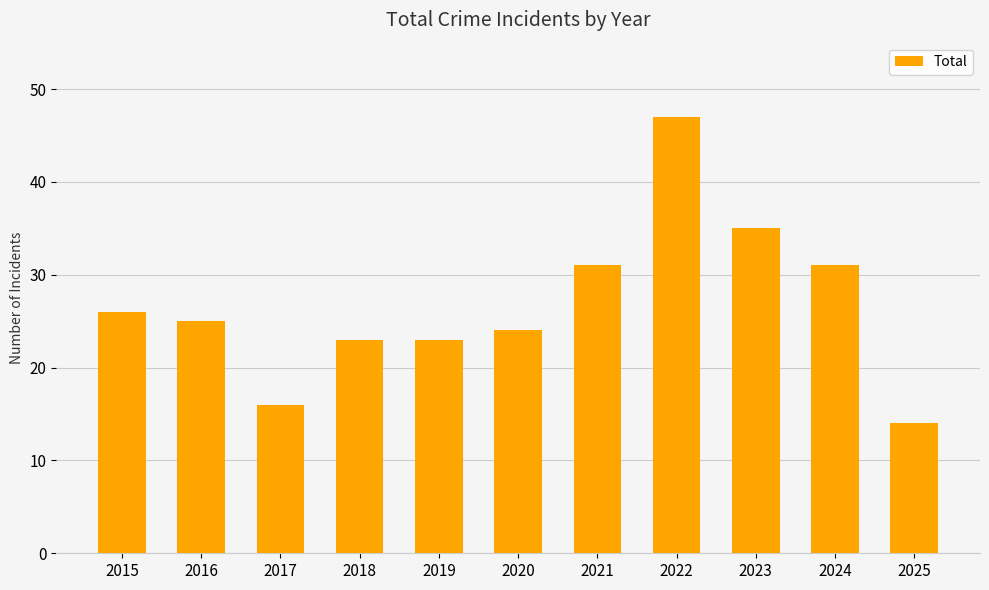

The chart shows a value of 23 at 2022. True or false?

False